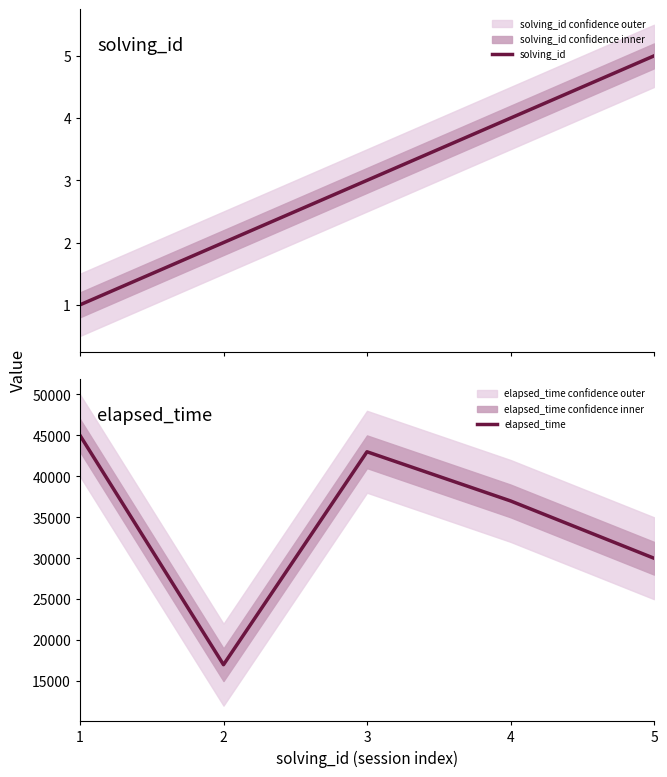

What is the average value of the elapsed_time series?

34400